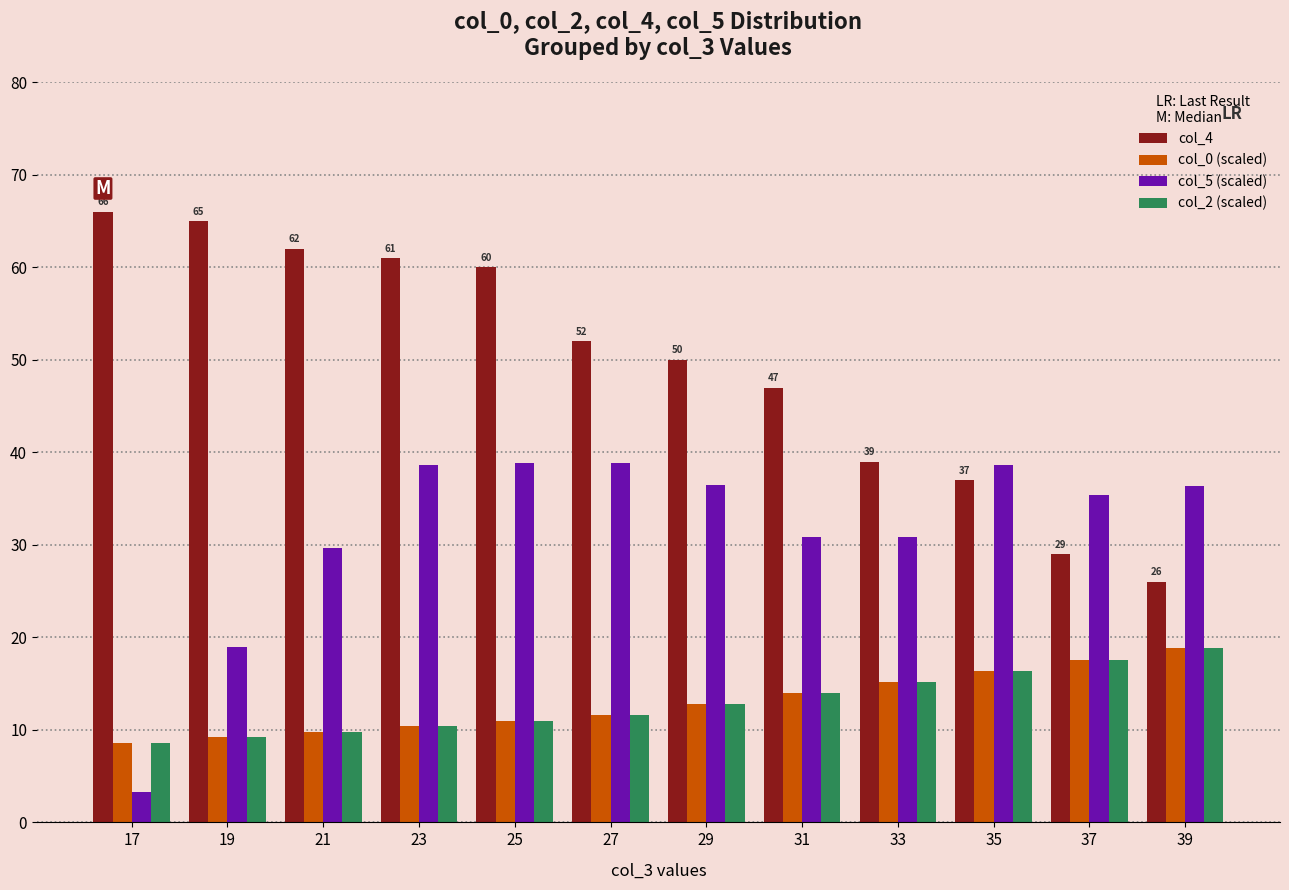

What is the minimum value for col_2 (scaled)?

8.6